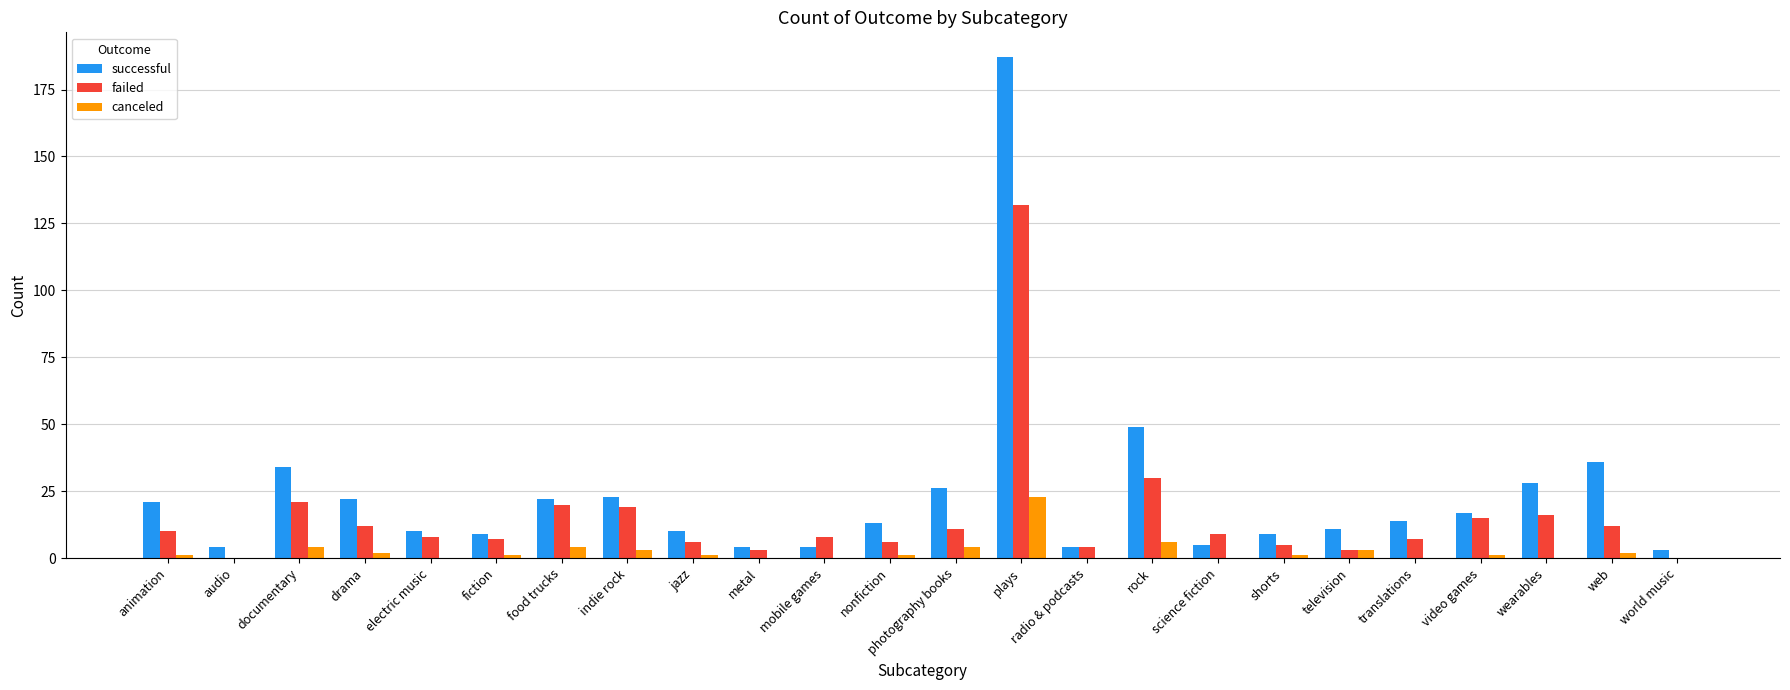

The value of canceled at indie rock is 3. True or false?

True